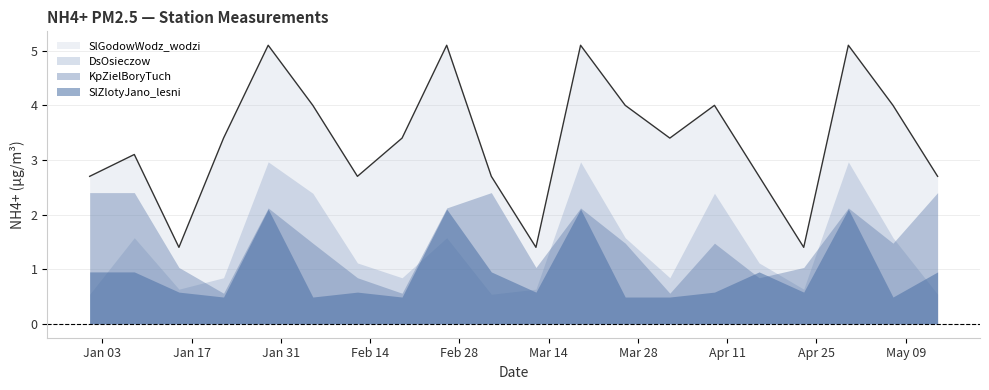

Does the chart display data point markers on the line(s)?

No